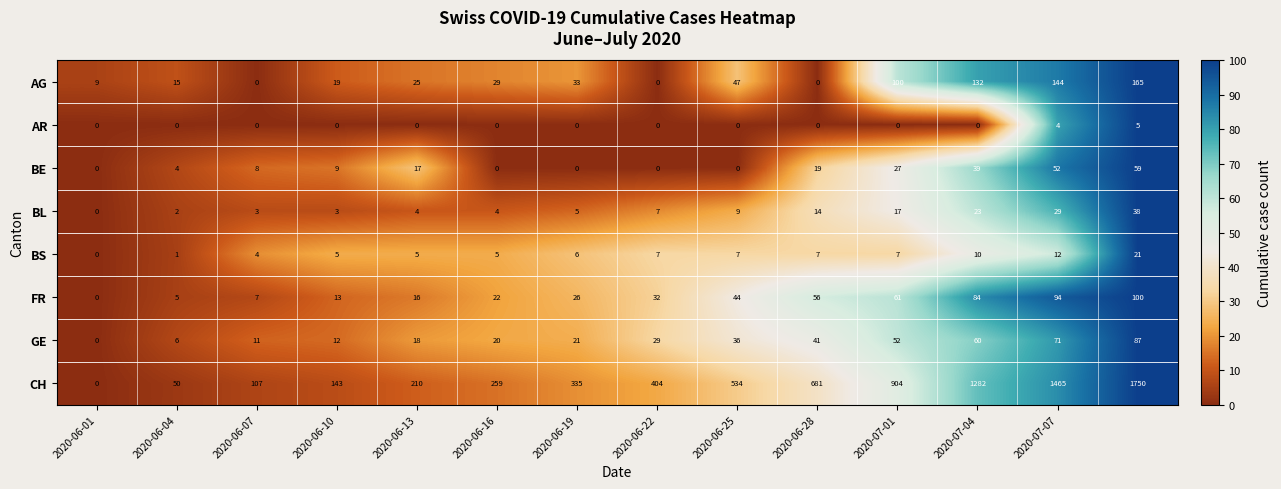

What is the greatest value displayed?

1750